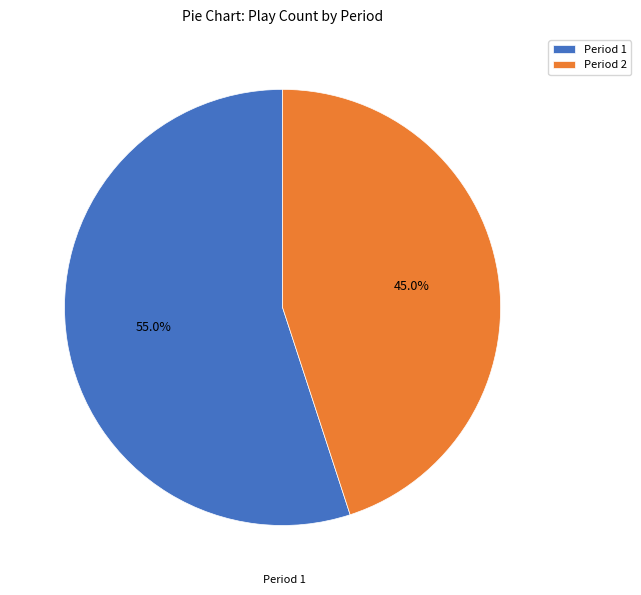

Does any single category account for the majority?

Yes